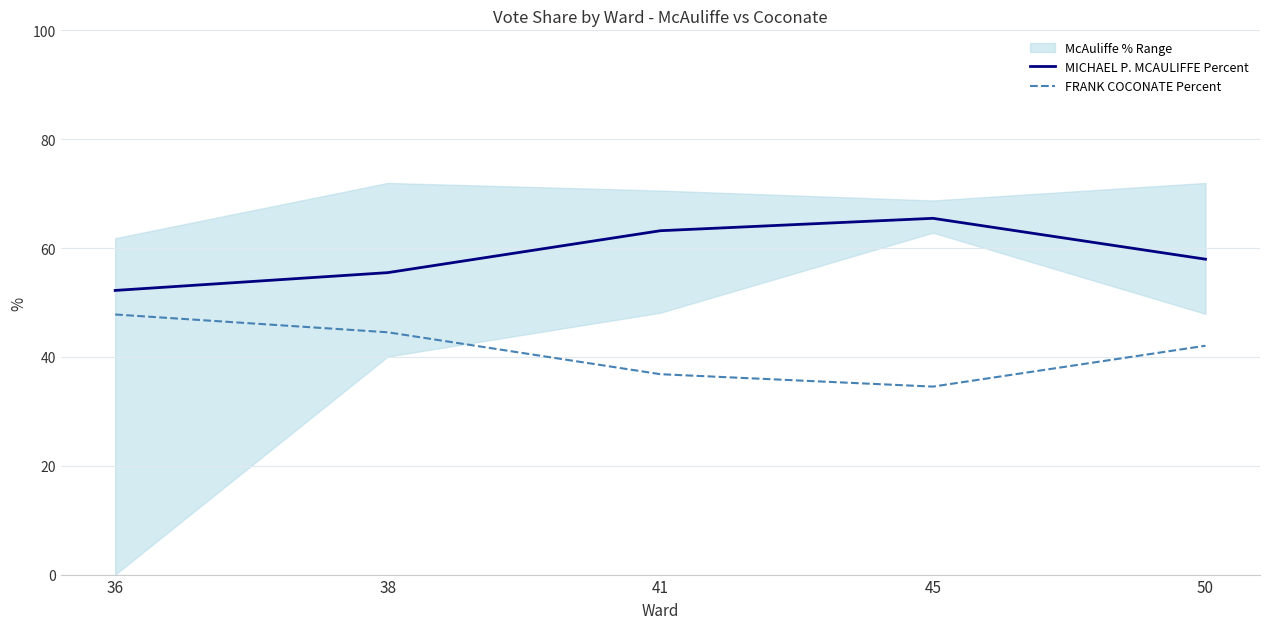

Is it true that MICHAEL P. MCAULIFFE Percent equals 27.8 at 38?

False